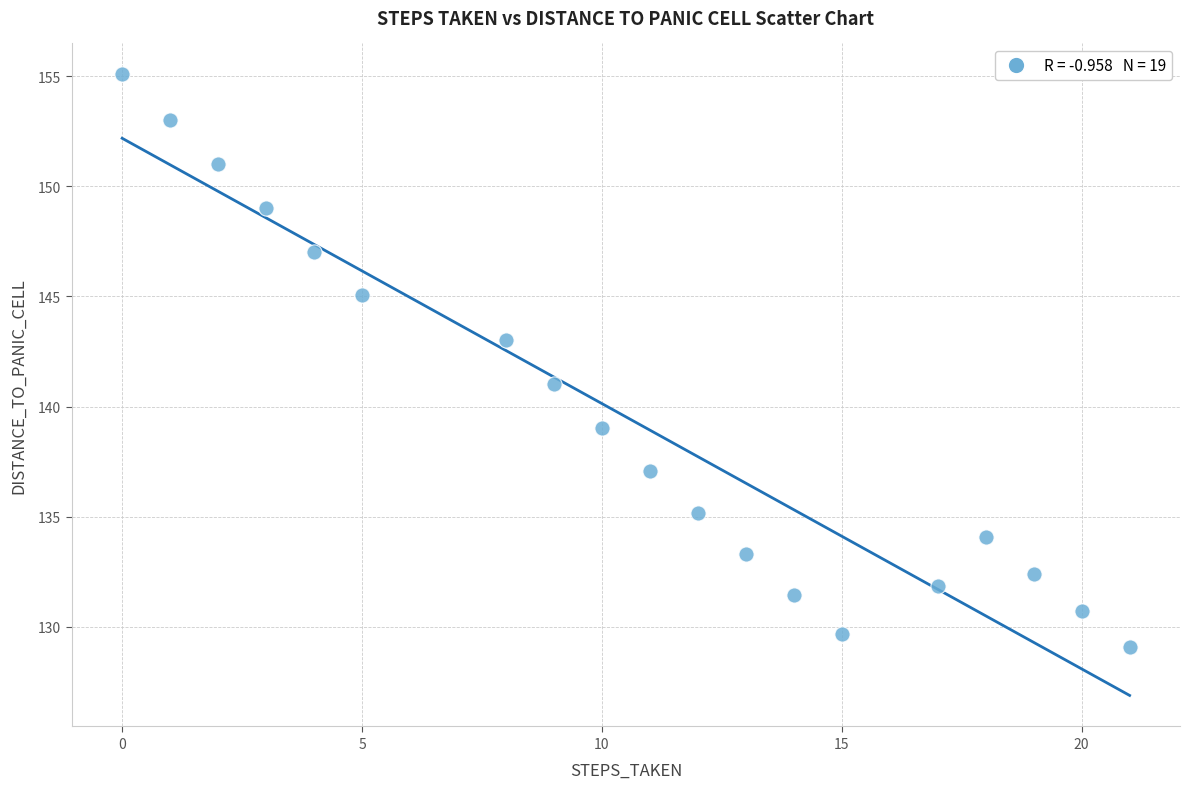

What is the range of Y values (max minus min)?

26.0